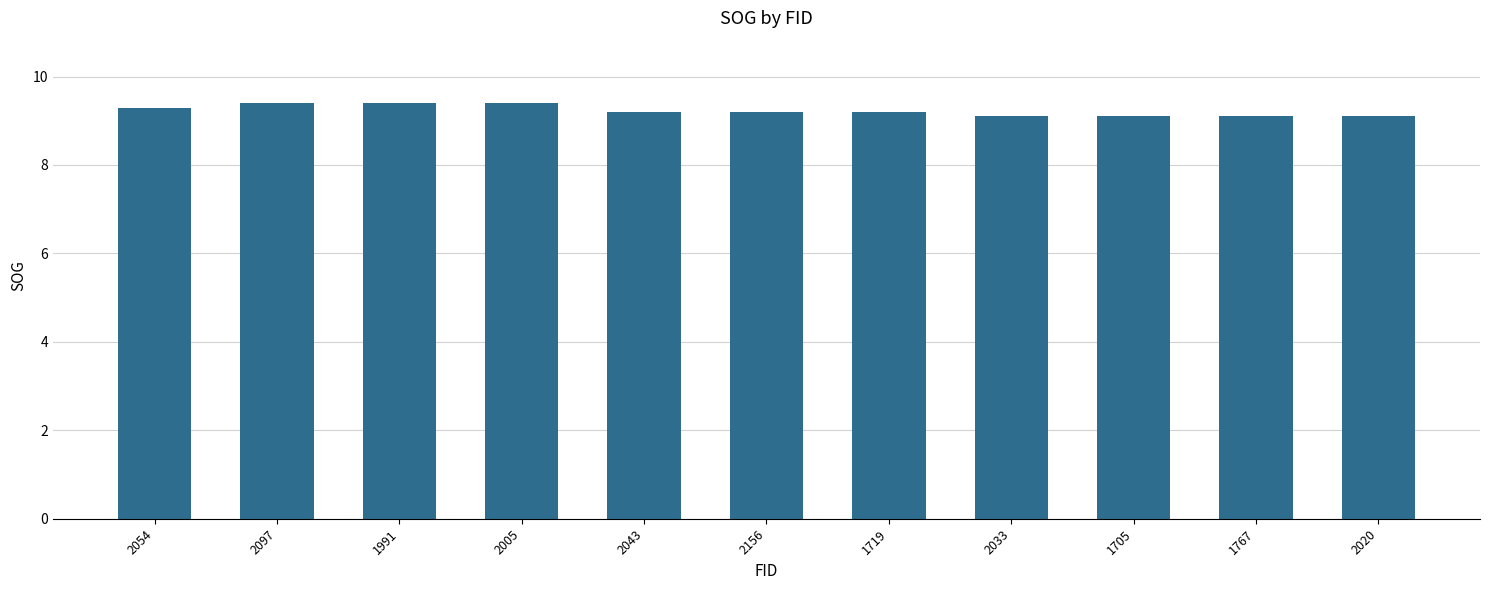

Reading left to right, what are all the values shown in this chart?

2054=9.3	2097=9.4	1991=9.4	2005=9.4	2043=9.2	2156=9.2	1719=9.2	2033=9.1	1705=9.1	1767=9.1	2020=9.1